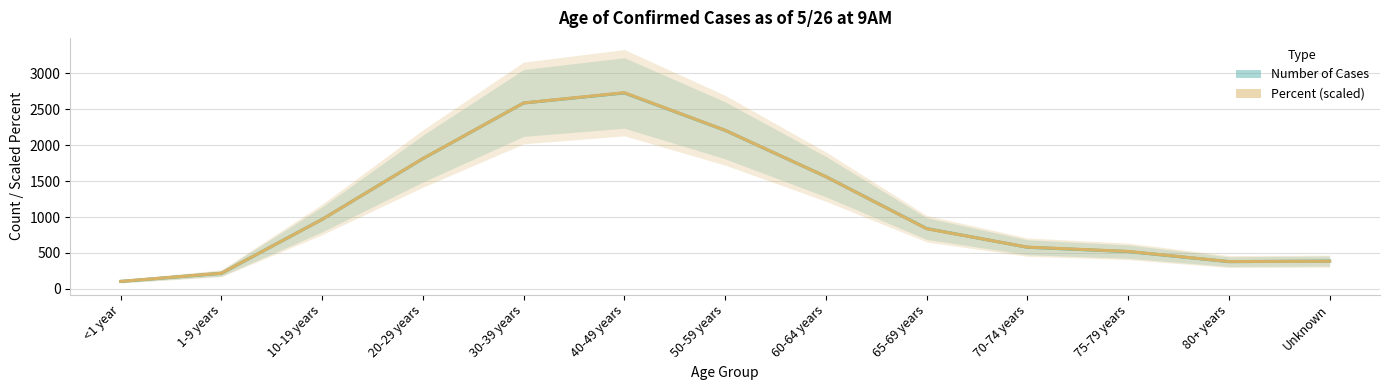

What is the sum of all Number of Cases values?

14882.5